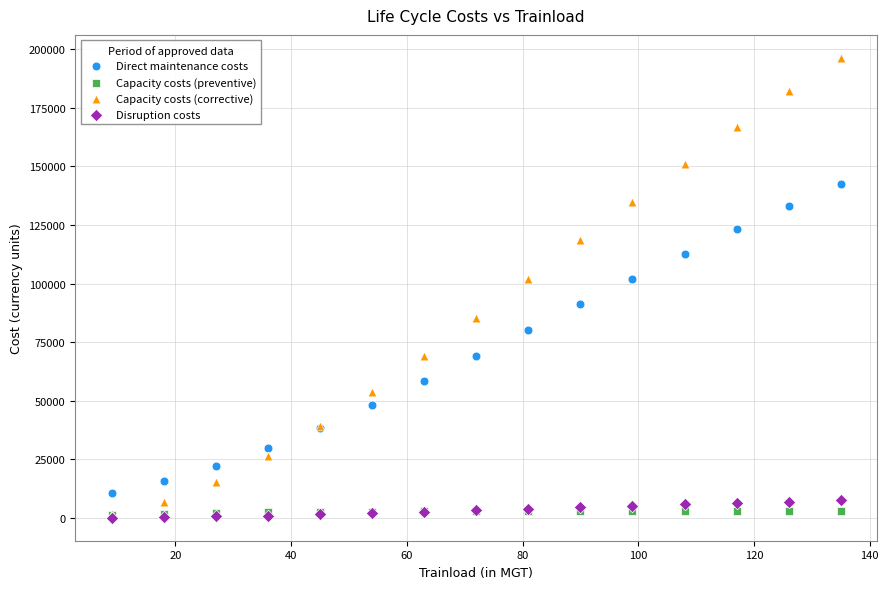

In the Direct maintenance costs series, what Y value is closest to 76545?

80177.1